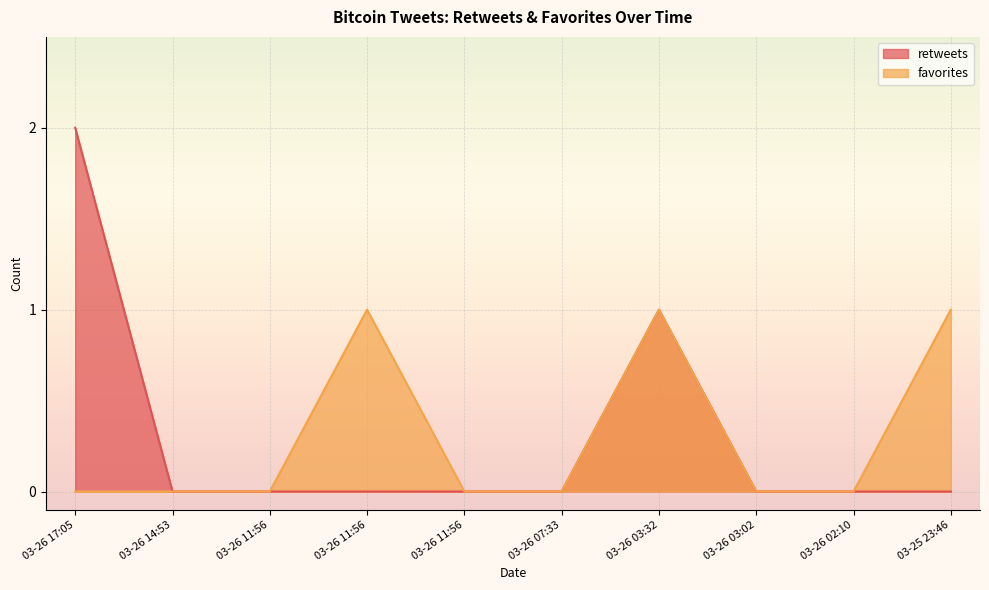

What is the label of the 7th point from the right?

03-26 11:56